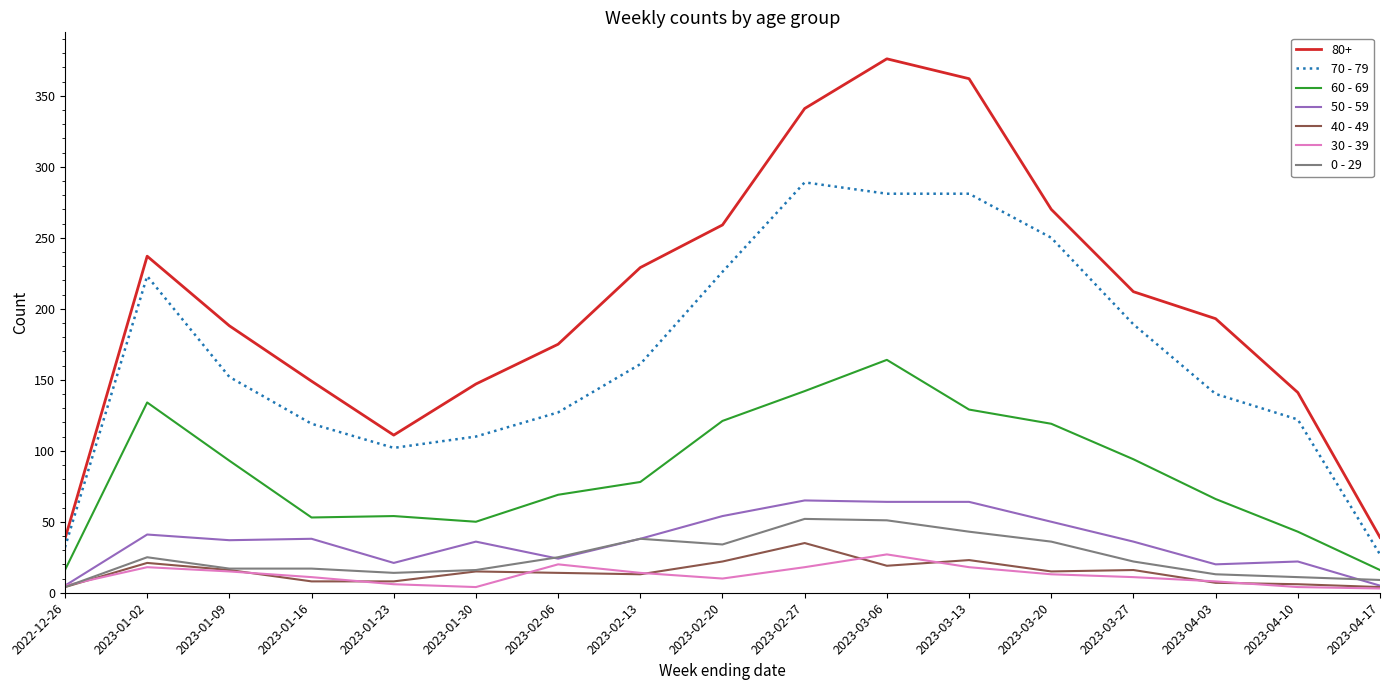

True or false: 50 - 59 and 60 - 69 cross at least once.

False